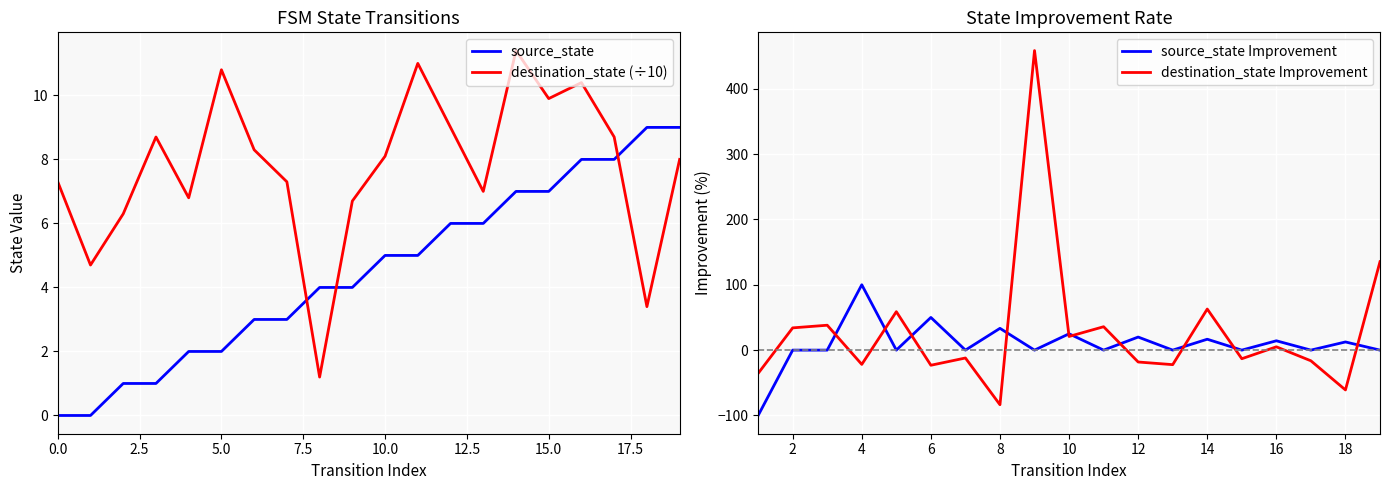

Read the source_state value at 17.

8.0